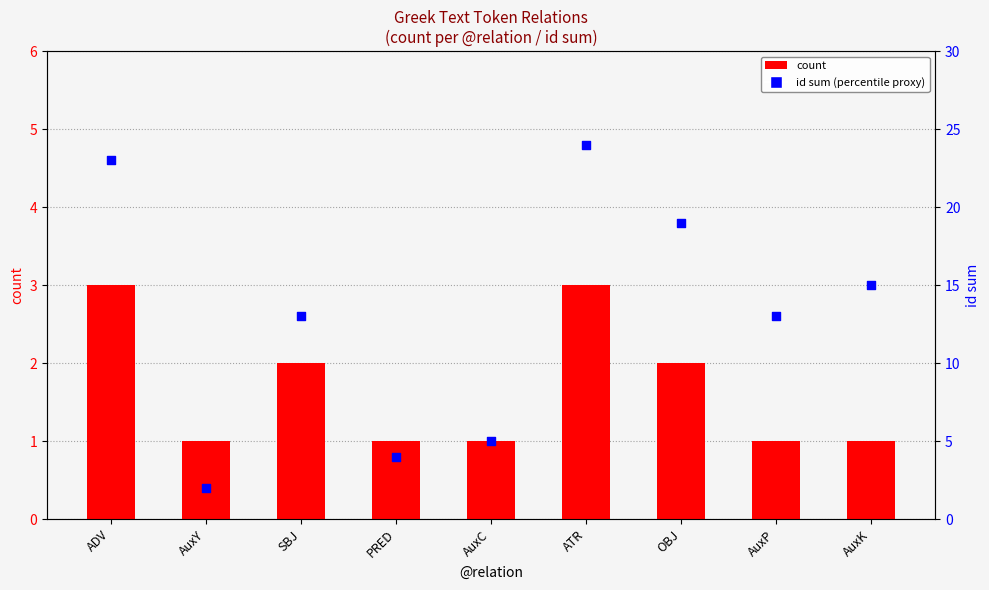

Which series has the widest spread of Y values?

id sum (percentile proxy)